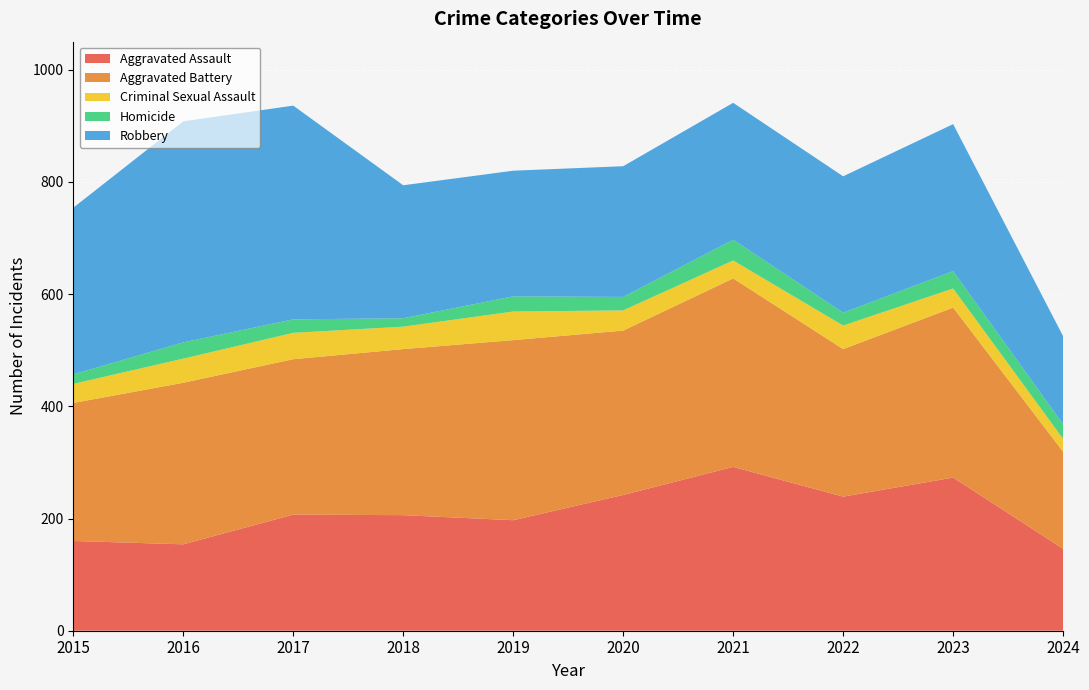

Reading left to right, transcribe all the data shown in this chart.

Aggravated Assault: 2015=160	2016=154	2017=207	2018=206	2019=197	2020=242	2021=292	2022=239	2023=273	2024=146
Aggravated Battery: 2015=246	2016=288	2017=277	2018=296	2019=321	2020=293	2021=336	2022=263	2023=303	2024=173
Criminal Sexual Assault: 2015=34	2016=43	2017=47	2018=40	2019=51	2020=36	2021=32	2022=42	2023=34	2024=23
Homicide: 2015=17	2016=29	2017=24	2018=15	2019=27	2020=24	2021=37	2022=23	2023=31	2024=26
Robbery: 2015=297	2016=394	2017=381	2018=237	2019=224	2020=233	2021=244	2022=243	2023=262	2024=157